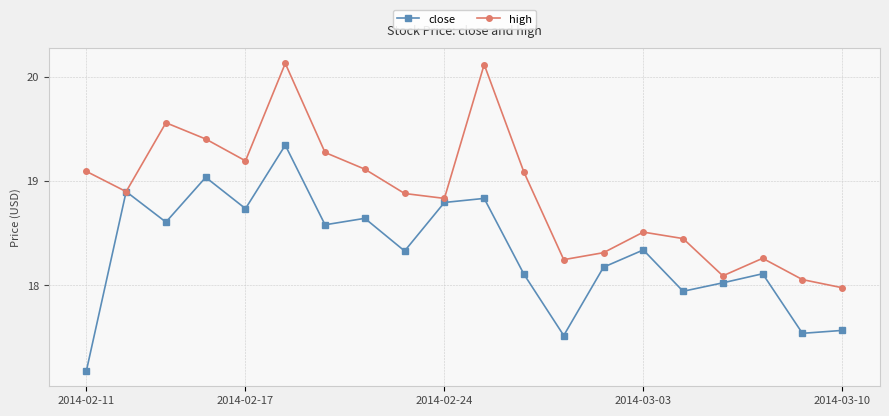

List the series in order of their peak value, lowest first.

close, high